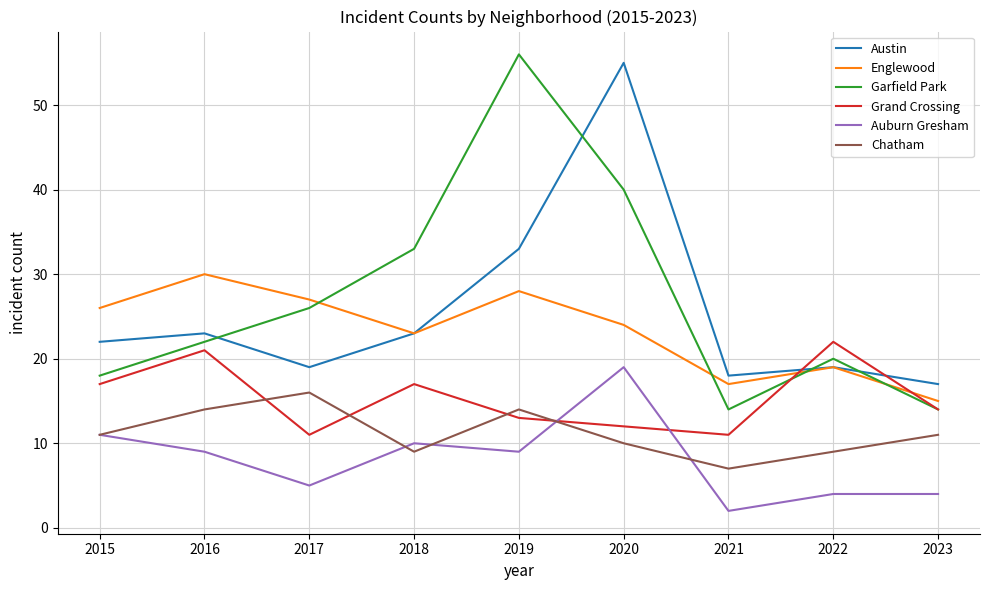

What is the total value across all series at 2023?

75